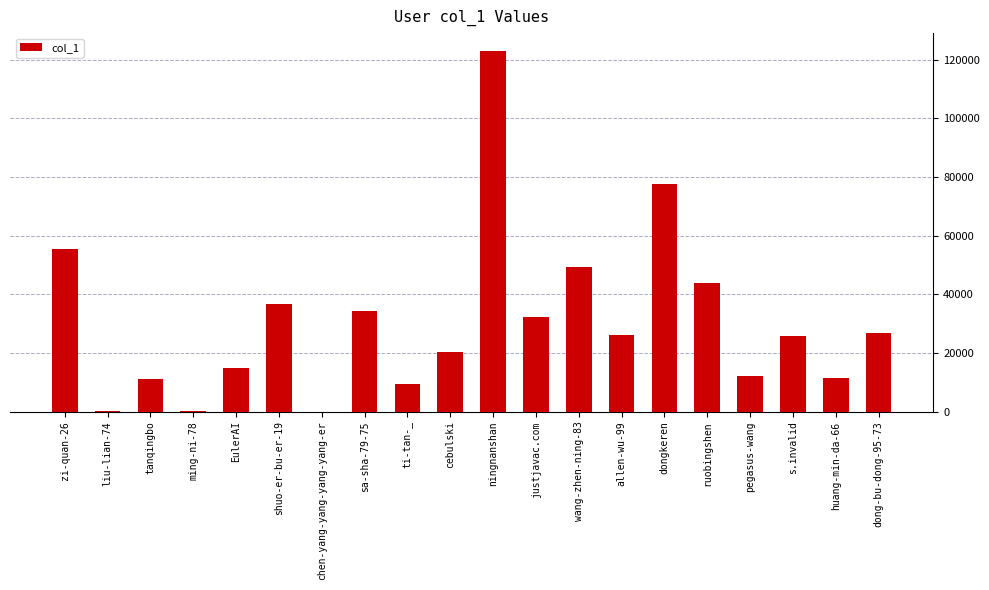

What is the ratio of the value at shuo-er-bu-er-19 to the value at chen-yang-yang-yang-yang-er?

1525.7